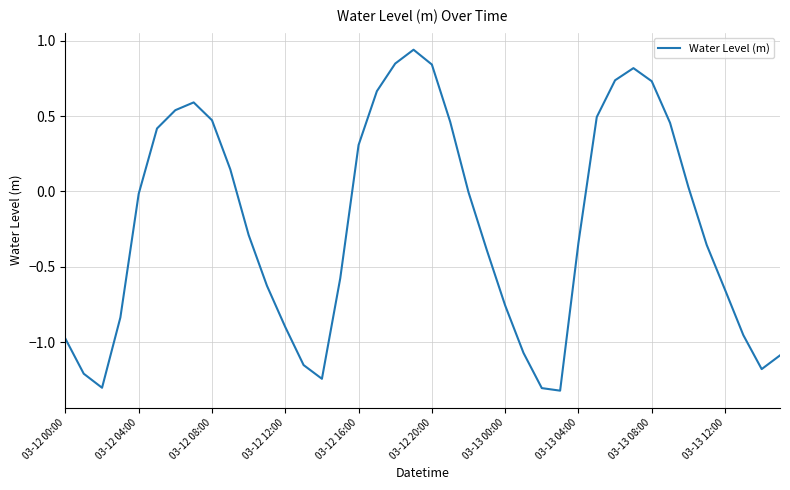

What is the difference between the maximum and minimum values?

2.3